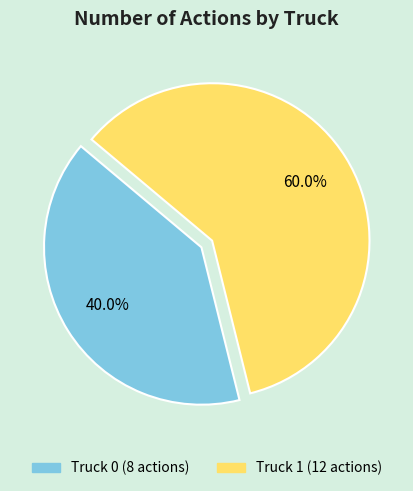

What percentage is the Truck 1 slice, to the nearest percent?

60%